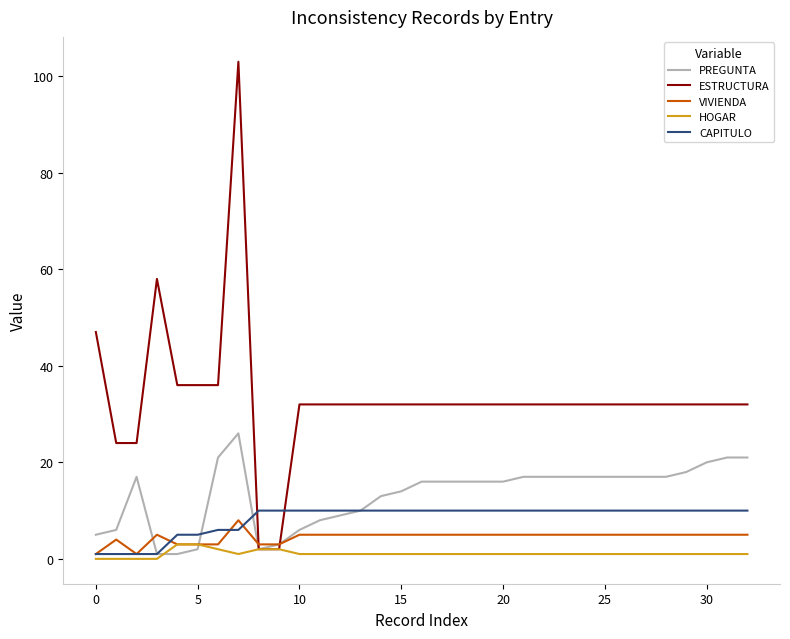

How many intersections are there between CAPITULO and ESTRUCTURA?

2